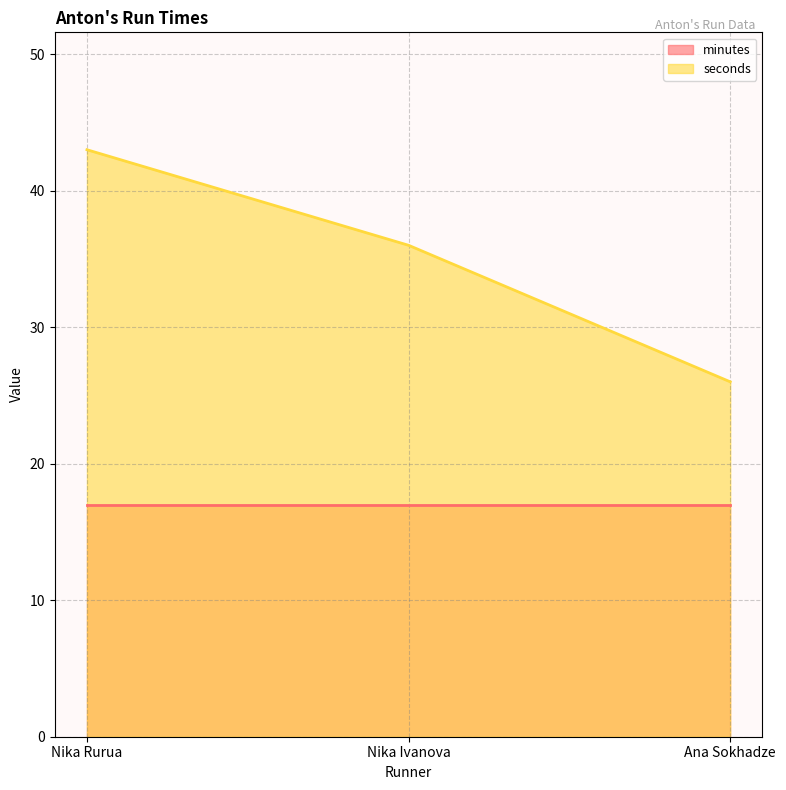

What is the difference between the maximum and minimum values?

17